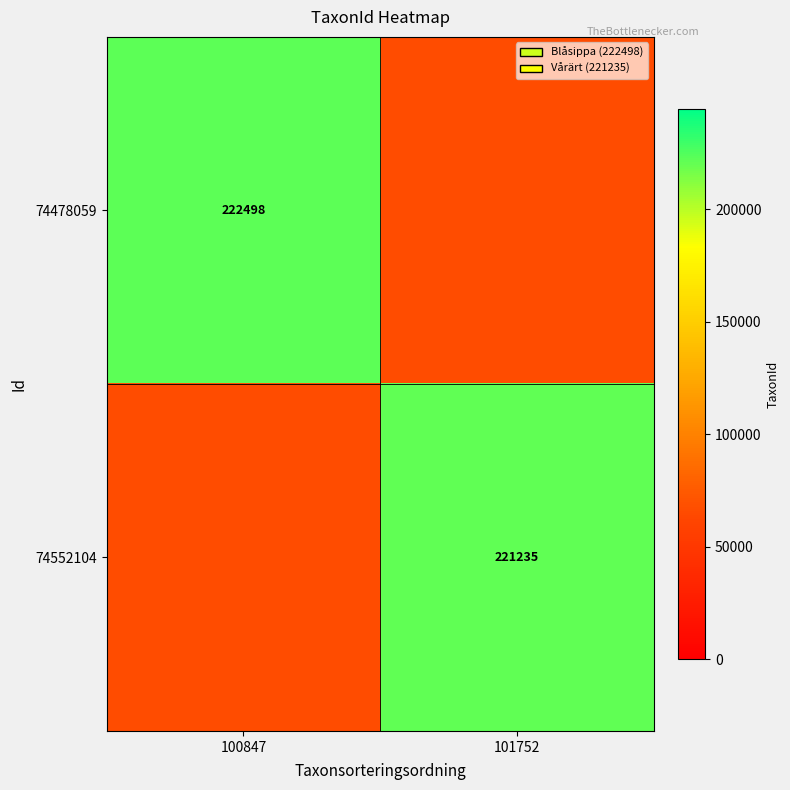

List the series in order of their peak value, lowest first.

74552104, 74478059